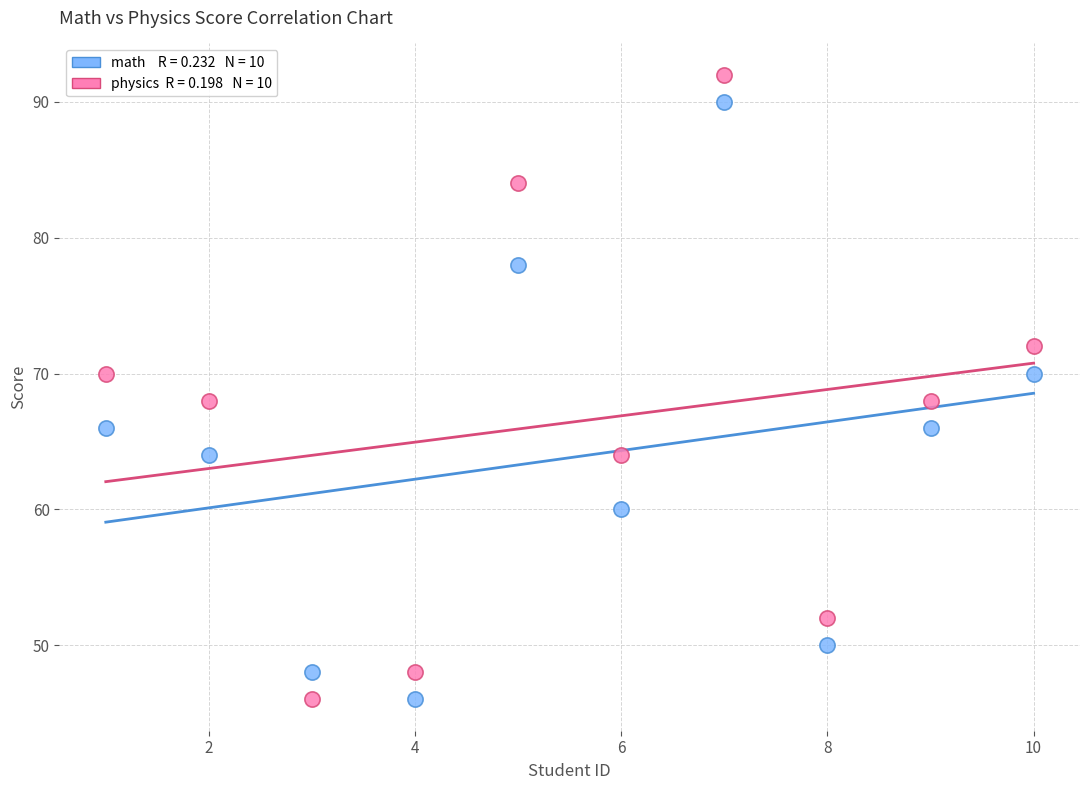

Across all data points, what is the range of Y values (max minus min)?

46